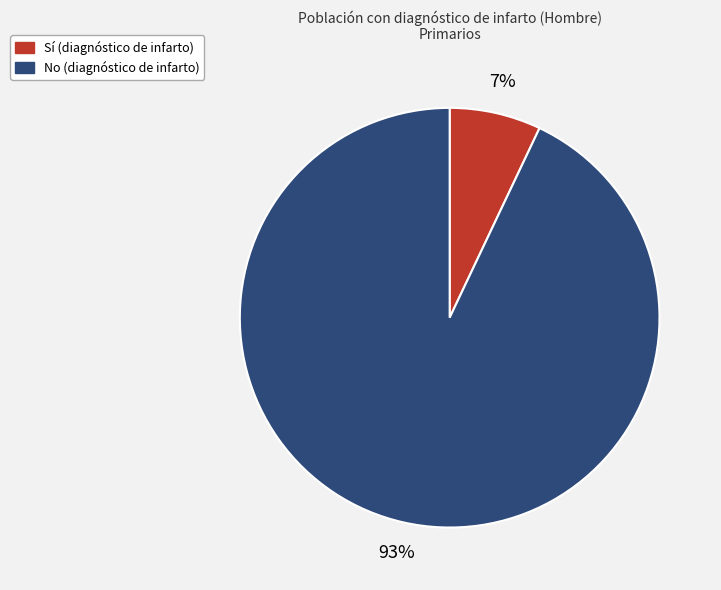

What percentage is the Sí slice, to the nearest percent?

7%